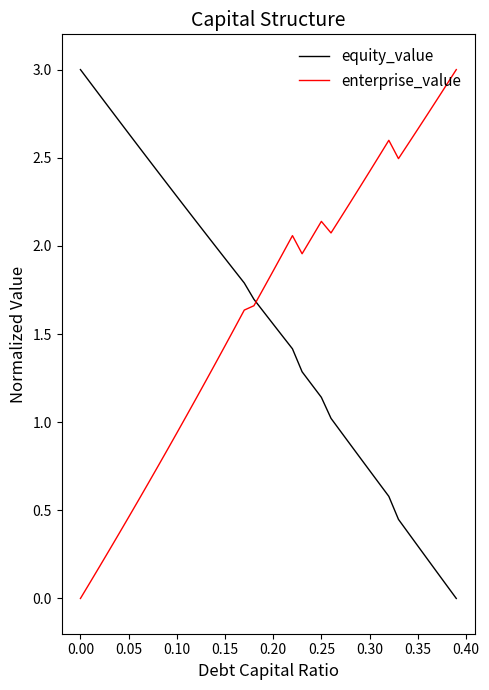

What is the maximum value for equity_value?

3.0